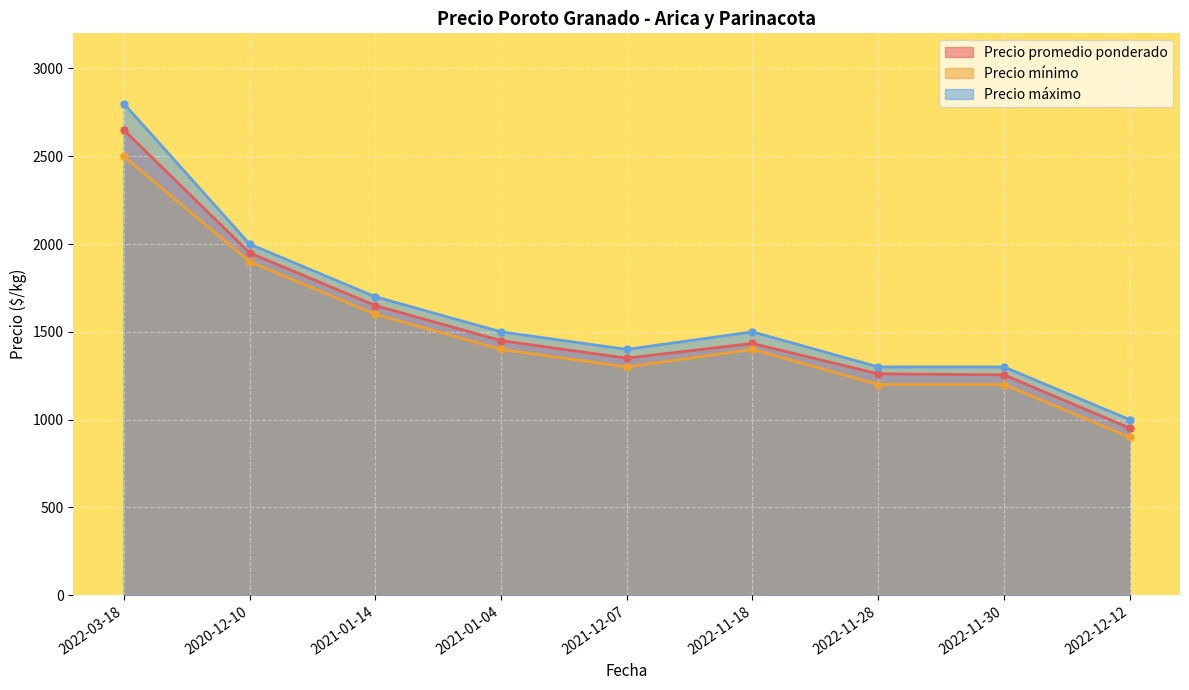

List the series in order of their peak value, highest first.

Precio máximo, Precio promedio ponderado, Precio mínimo